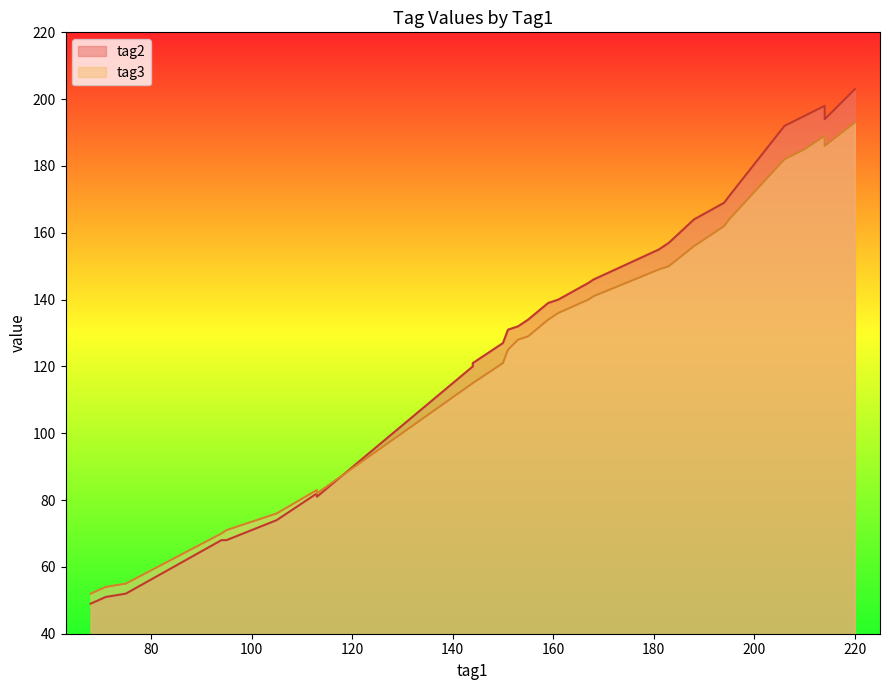

How many lines are shown in the chart?

2